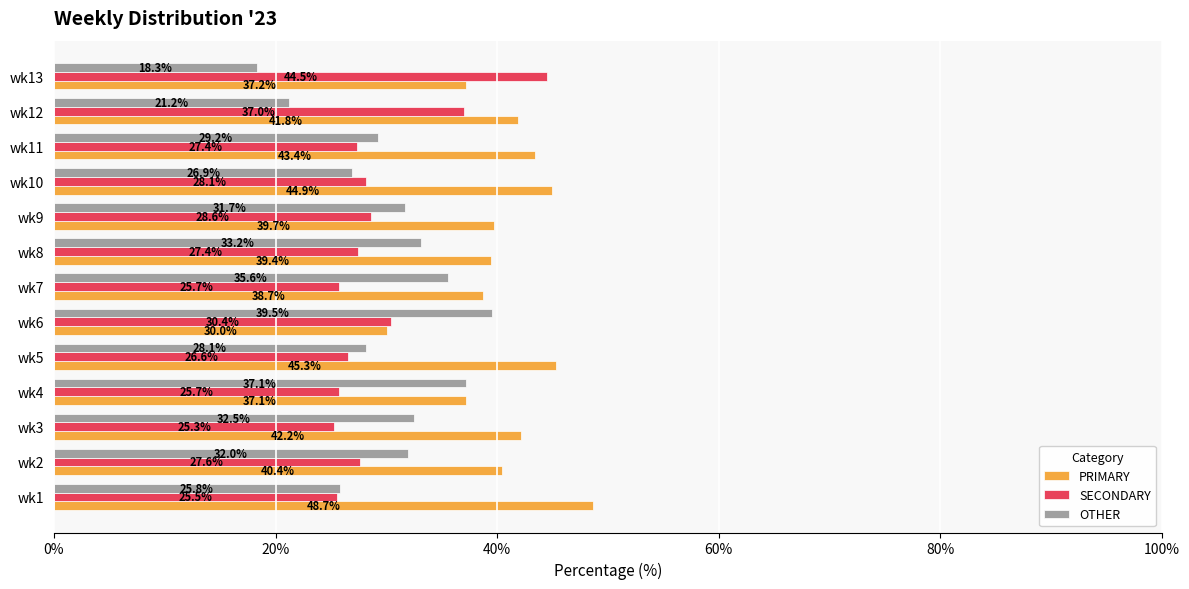

What is the spread (max minus min) of values at wk13?

26.2